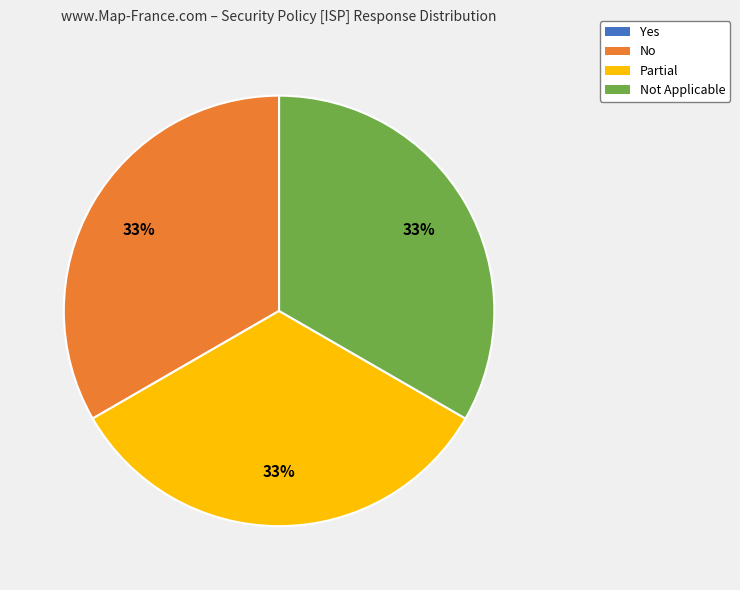

What is the ratio of the value at Partial to the value at Not Applicable?

1.0